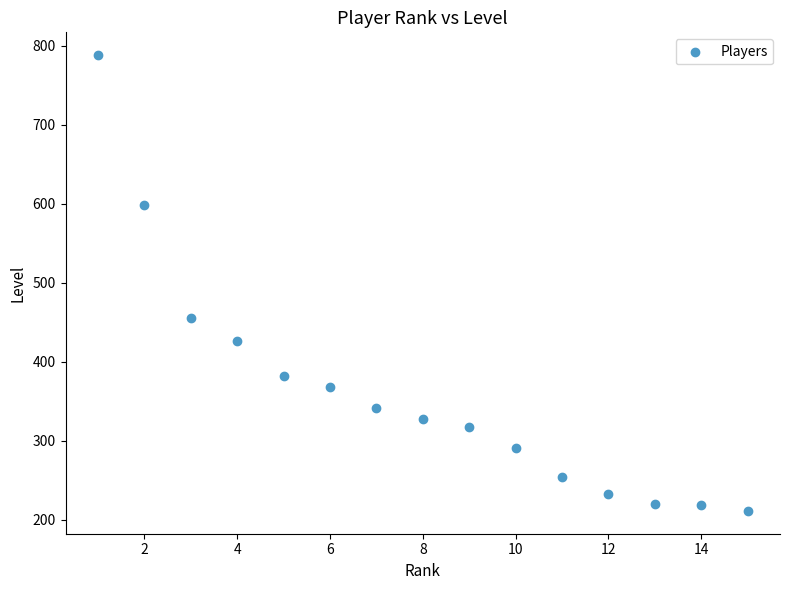

What is the range of X values (max minus min)?

14